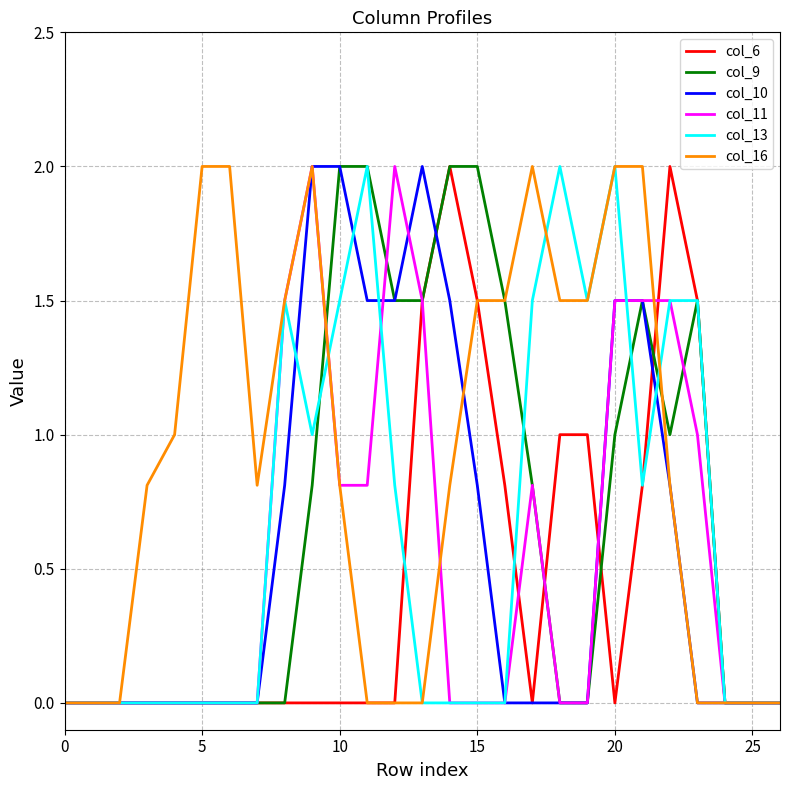

What is the maximum value shown in the chart?

2.0